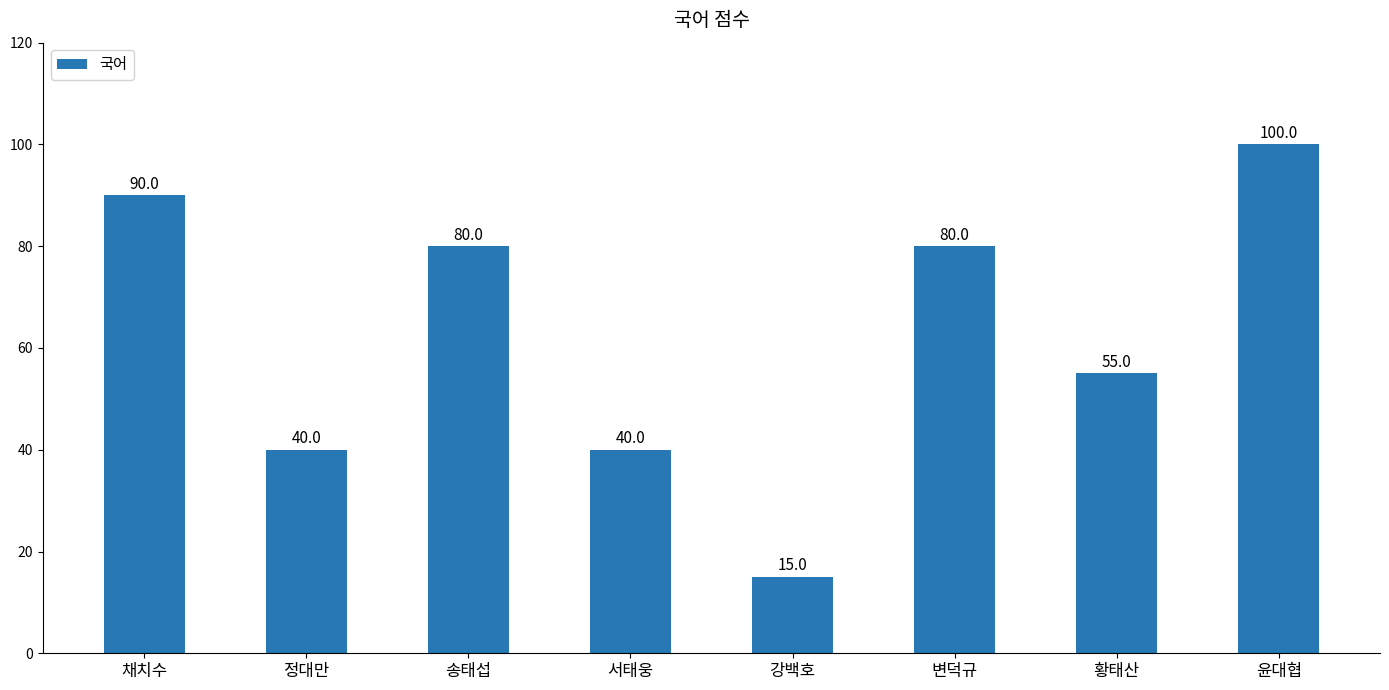

Approximately how many times larger is the value at 윤대협 compared to 강백호?

6.7